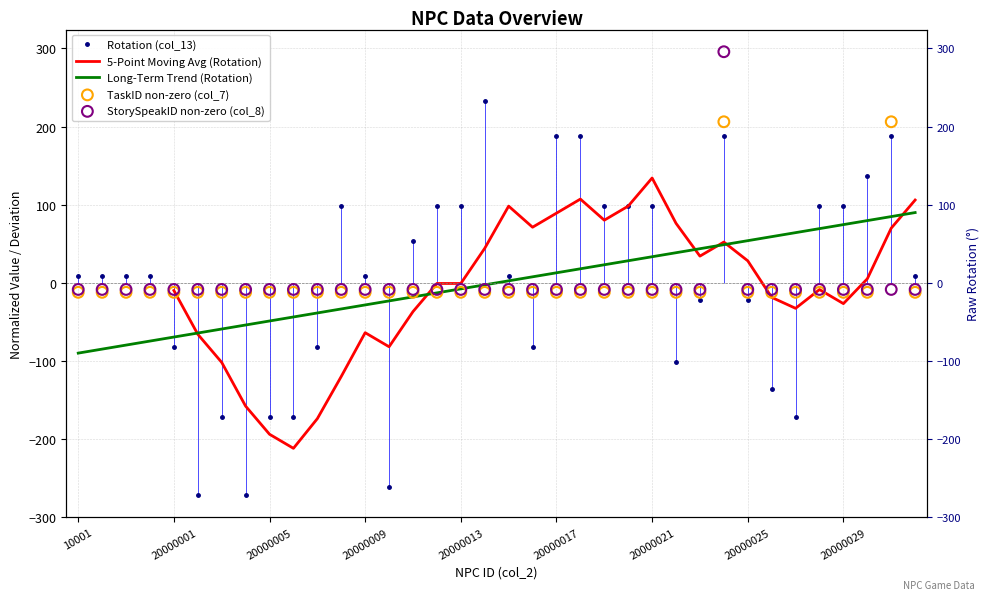

At how many categories does at least one series exceed -213?

36